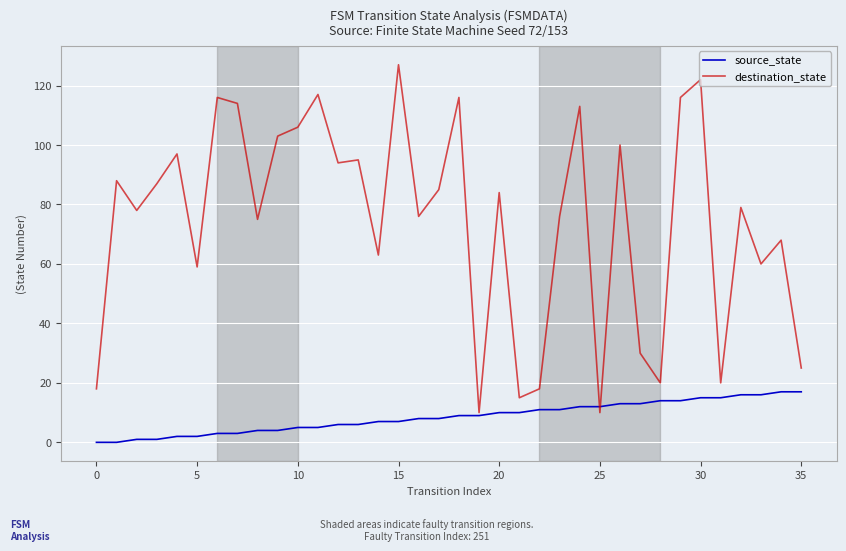

Rank the series by their average value, from lowest to highest.

source_state, destination_state